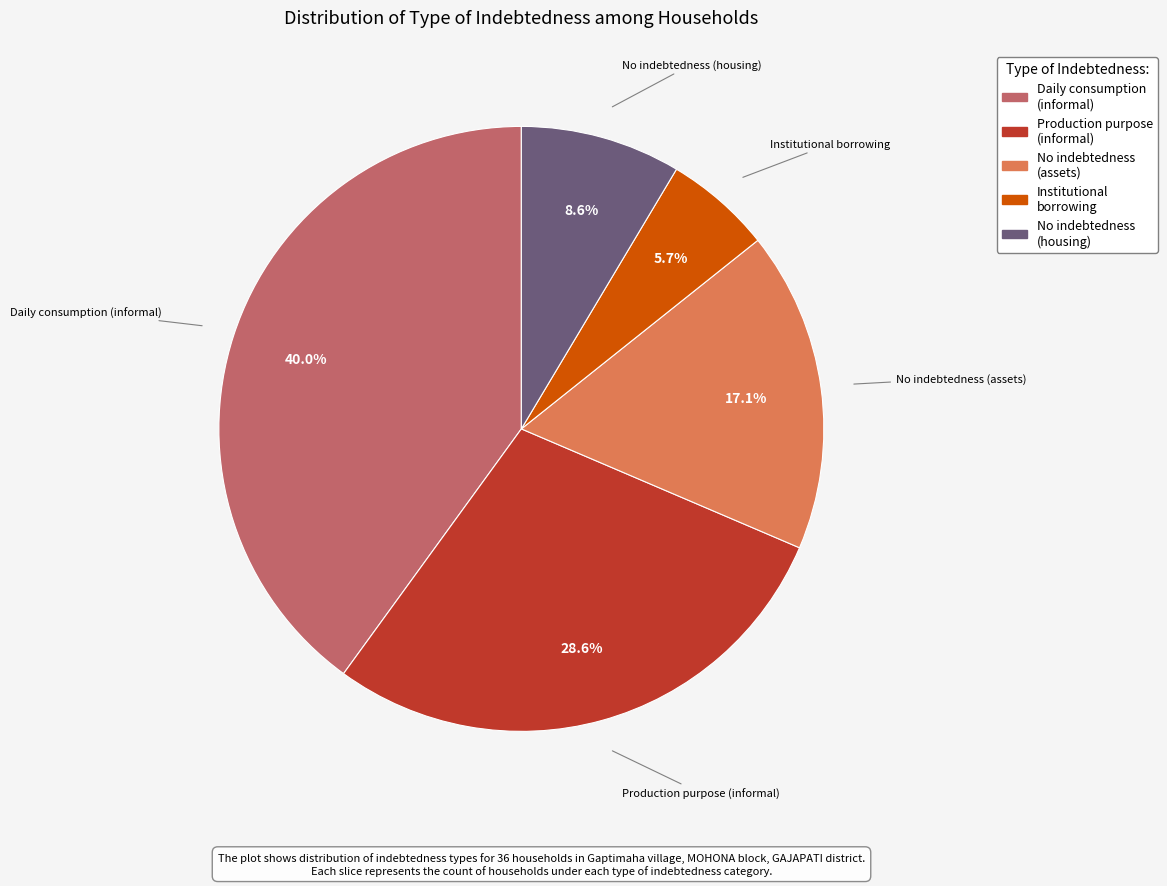

Does any single category account for the majority?

No